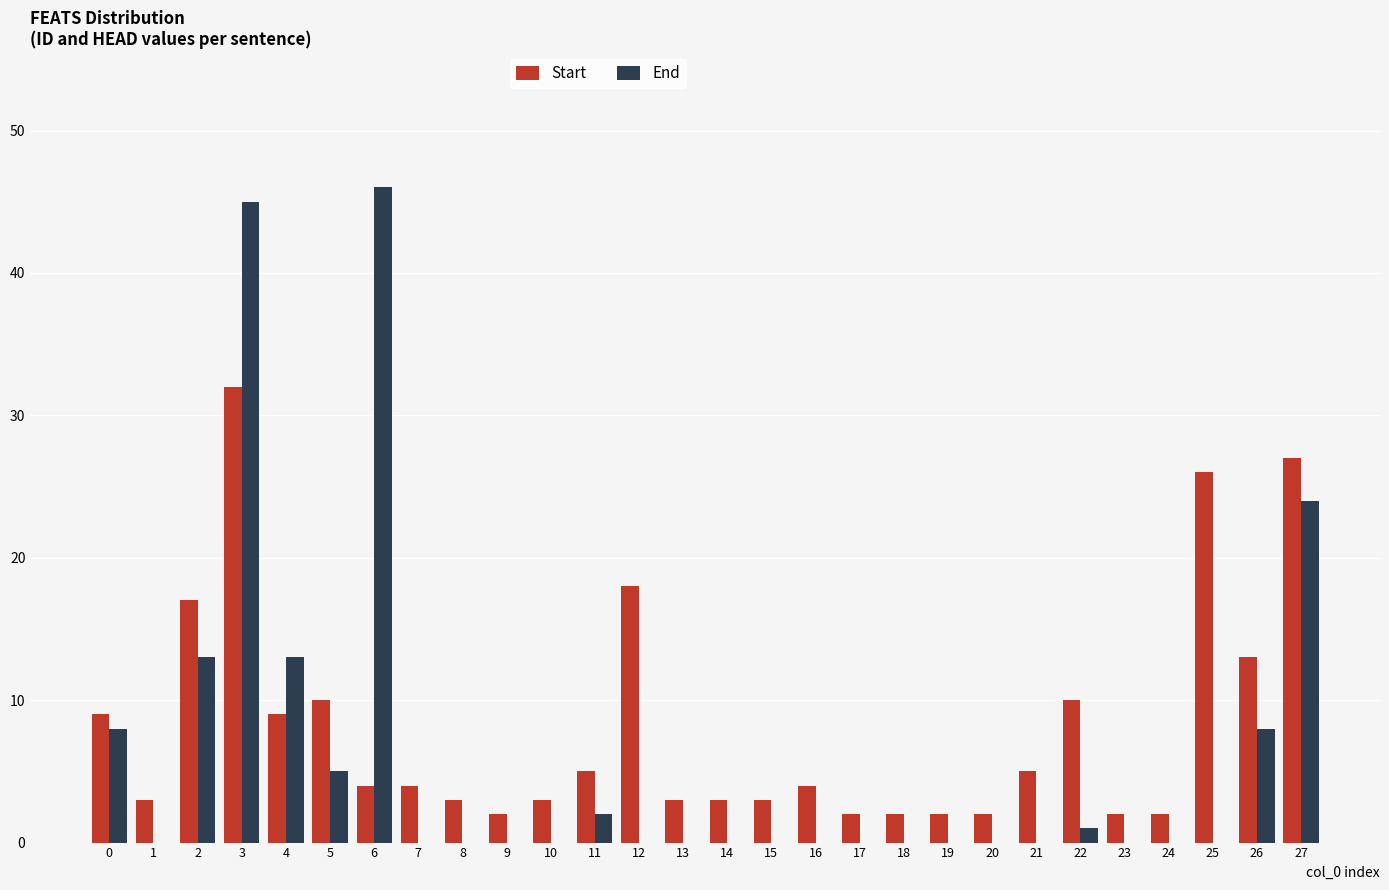

At which category is the sum across all series the highest?

3